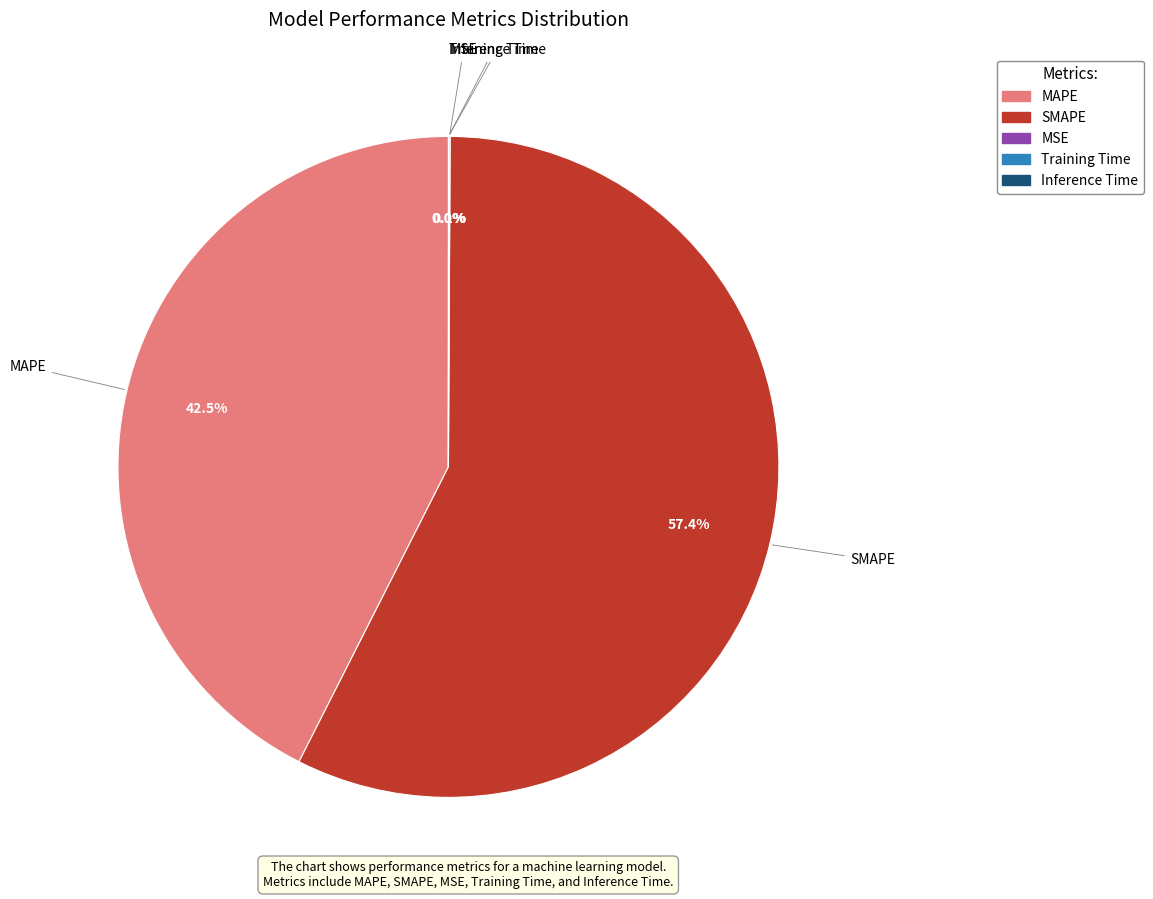

Which category has the biggest portion of the pie?

SMAPE